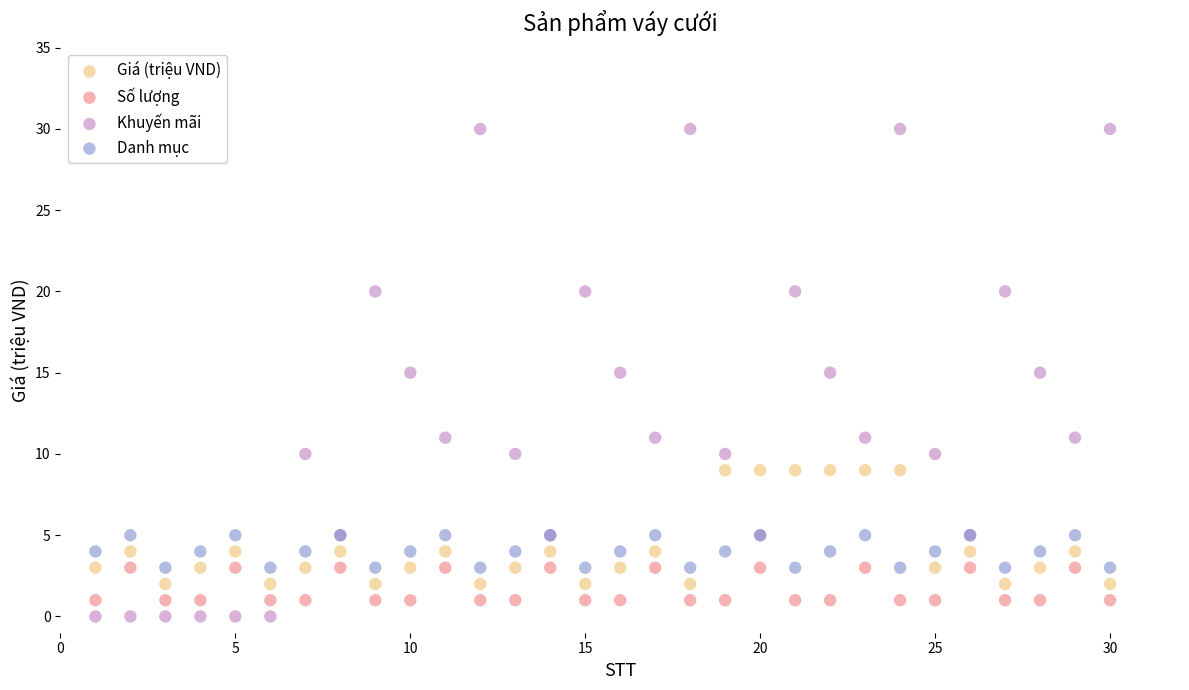

Which series has the largest Y range (max minus min)?

Khuyến mãi